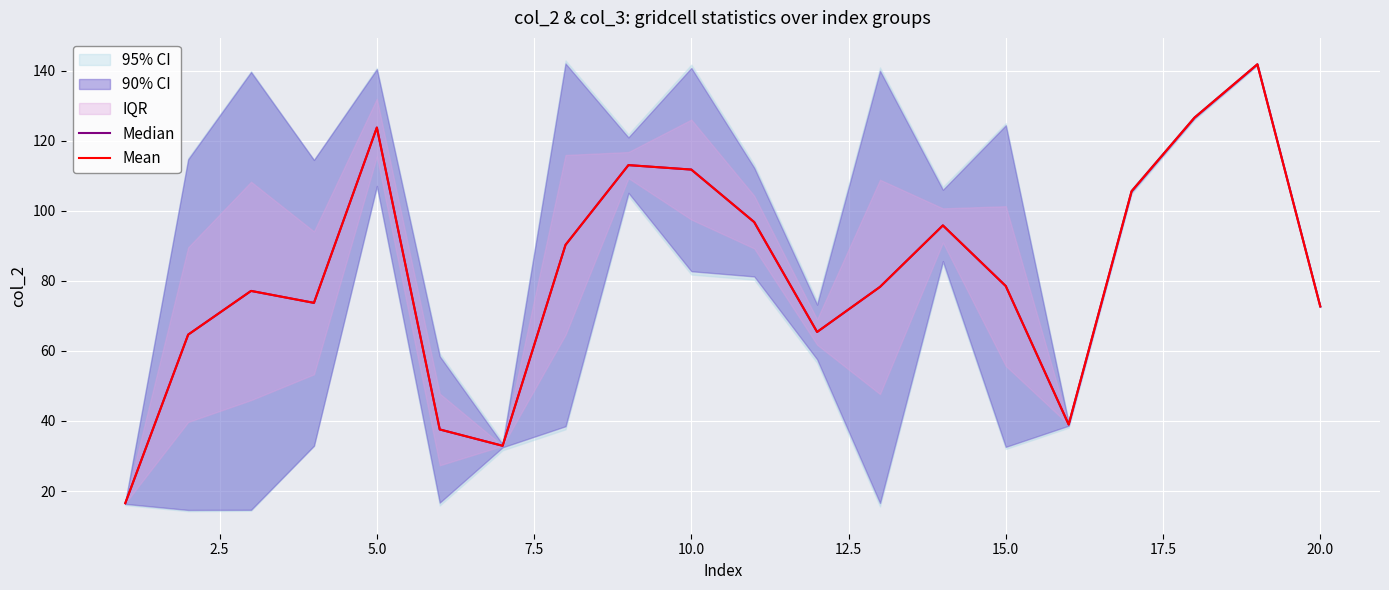

Which series has the largest range (max minus min)?

Median